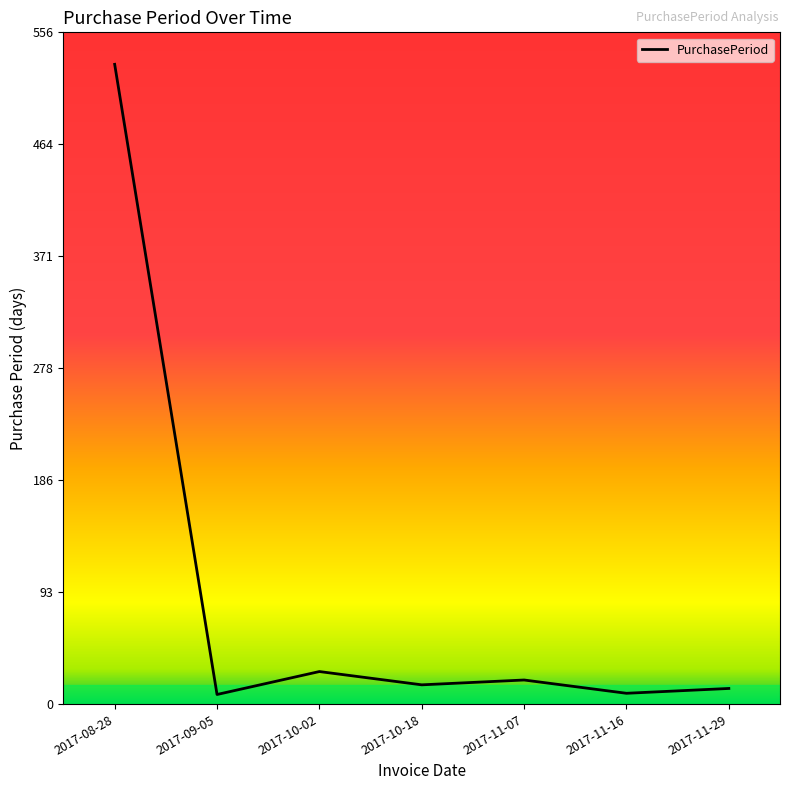

What is the change in value from 2017-08-28 to 2017-10-18?

-514